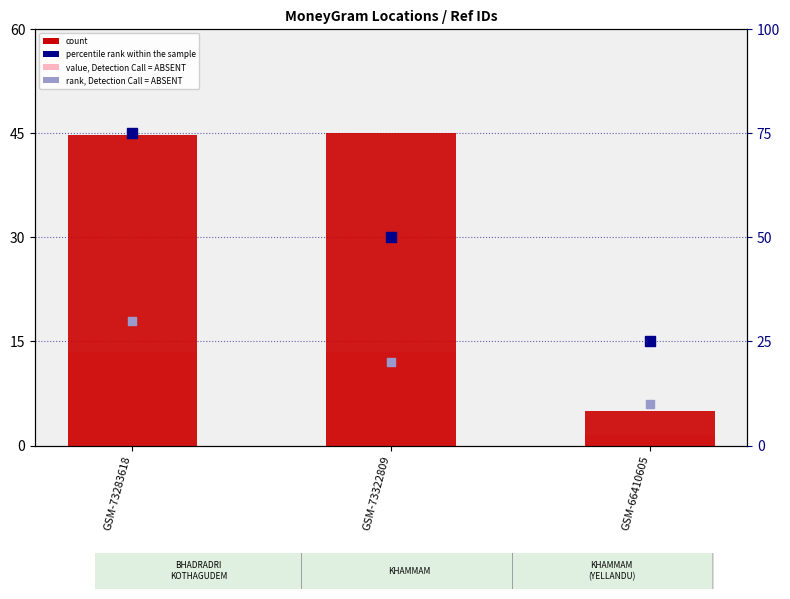

What are all the series names shown in the legend?

value, Detection Call = ABSENT, count, percentile rank within the sample, rank, Detection Call = ABSENT